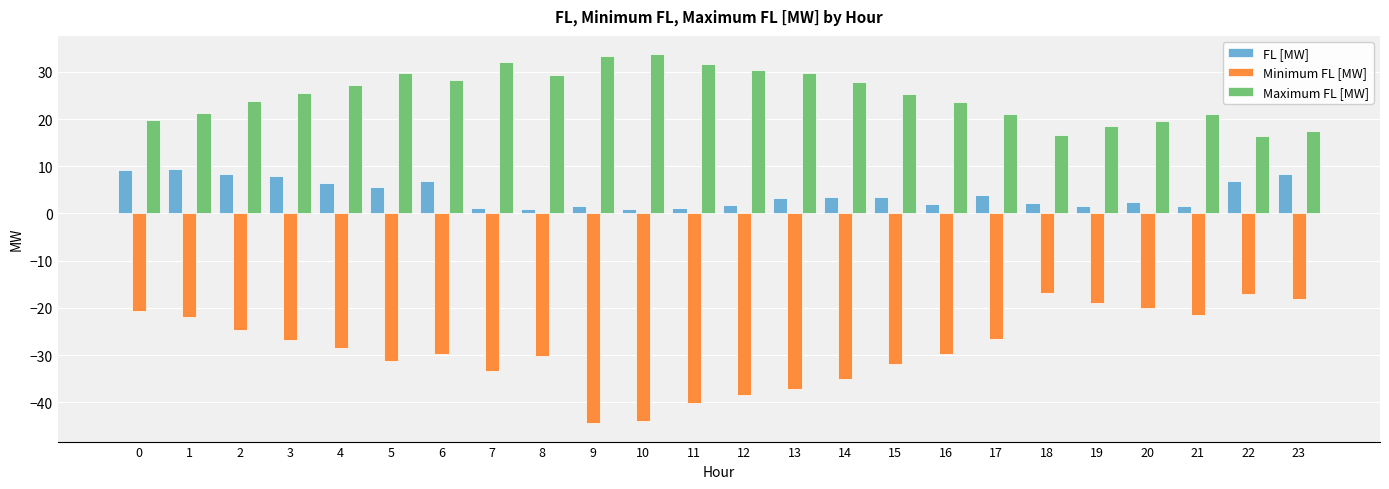

Rank the series by their average value, from highest to lowest.

Maximum FL [MW], FL [MW], Minimum FL [MW]